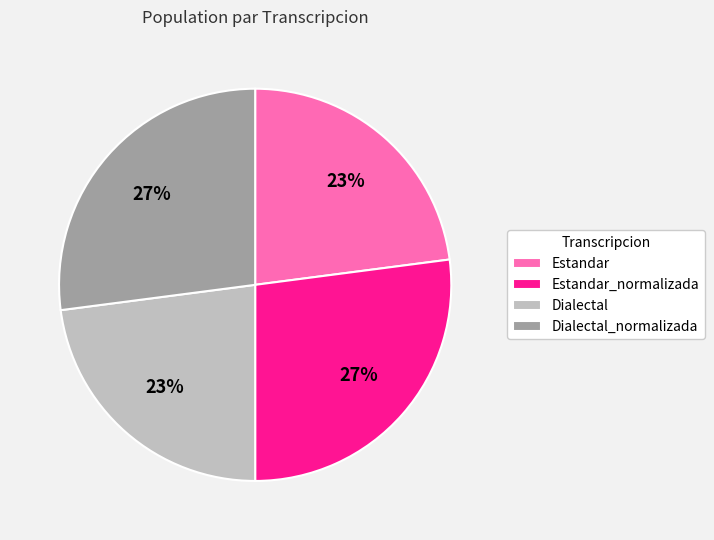

Does any single category account for the majority?

No